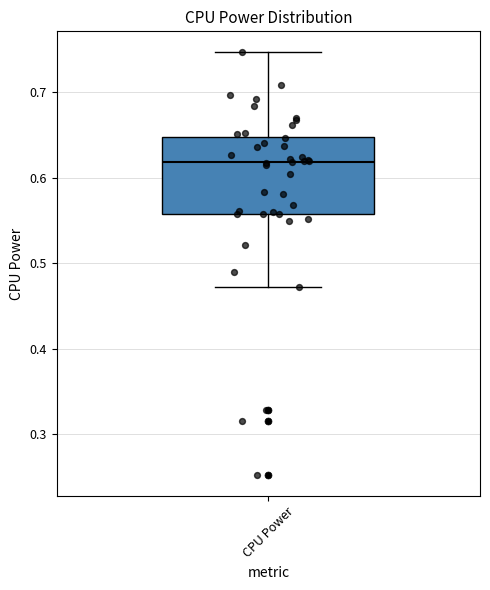

Transcribe this box plot: give where the median line is, the range the box spans, and where the two whiskers end, as read against the y-axis. The values are not printed on the chart, so give them approximately, as read against the axis.

median 0.62, box 0.56 to 0.65, whiskers 0.47 to 0.75